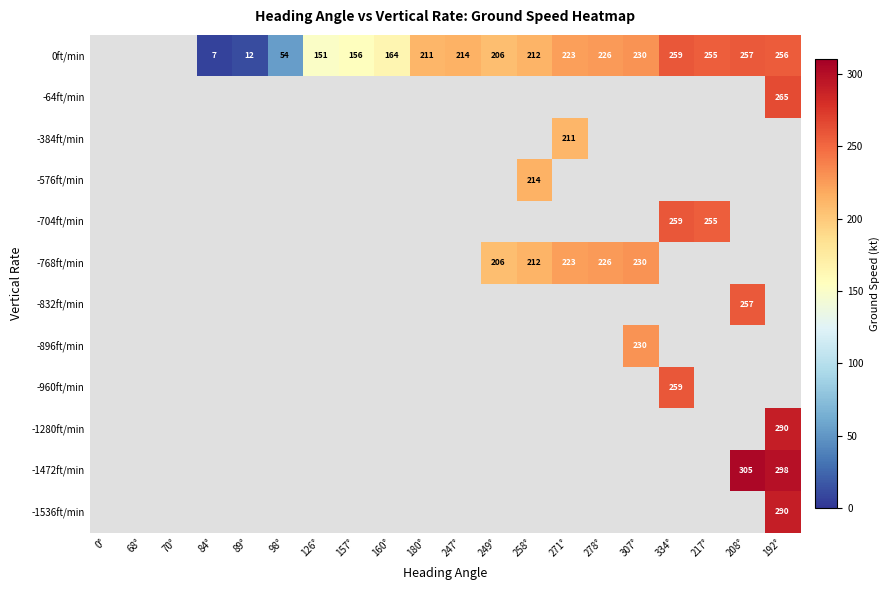

At which category is the sum across all series the highest?

192°